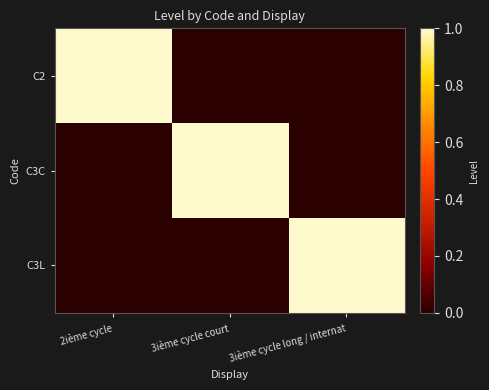

Which series has the largest total across all categories?

C2